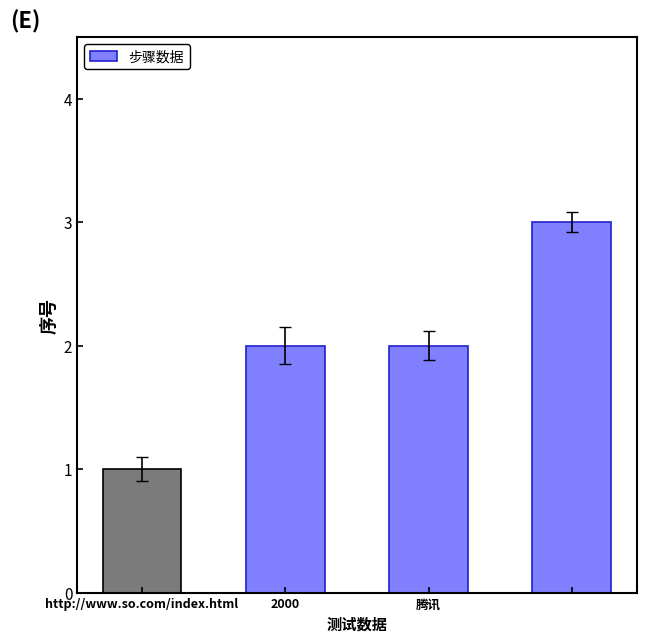

The chart shows a value of 3 at . True or false?

True